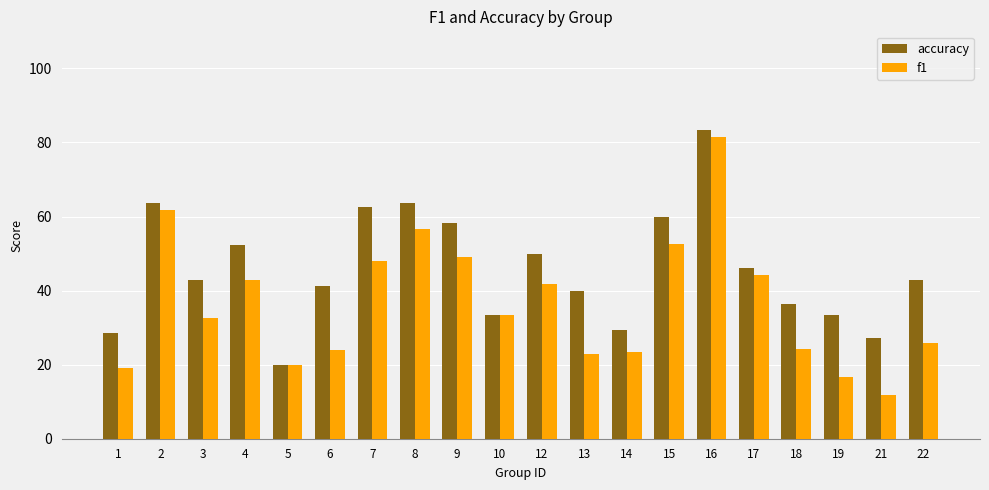

What is the difference between the accuracy values at 8 and 12?

13.6